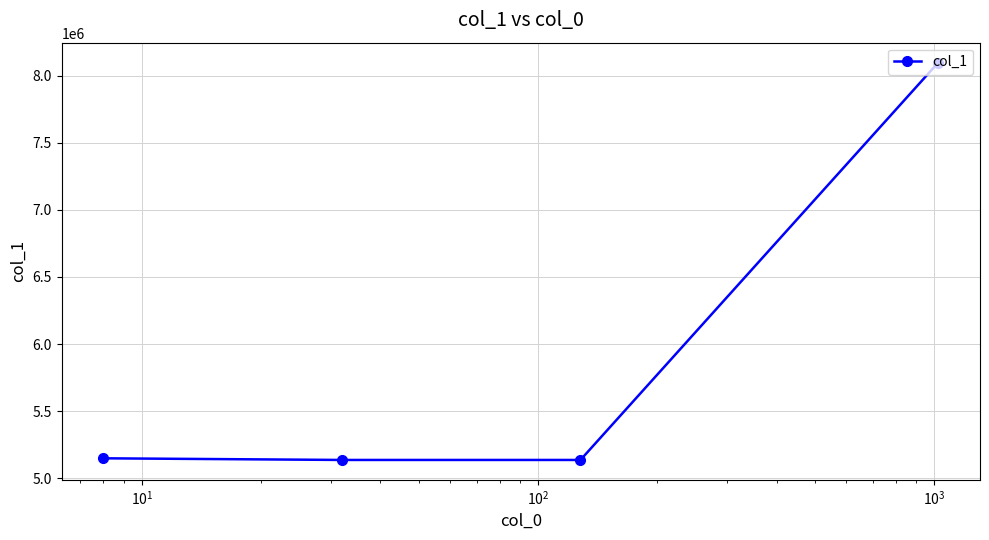

What is the smallest value displayed?

5135780